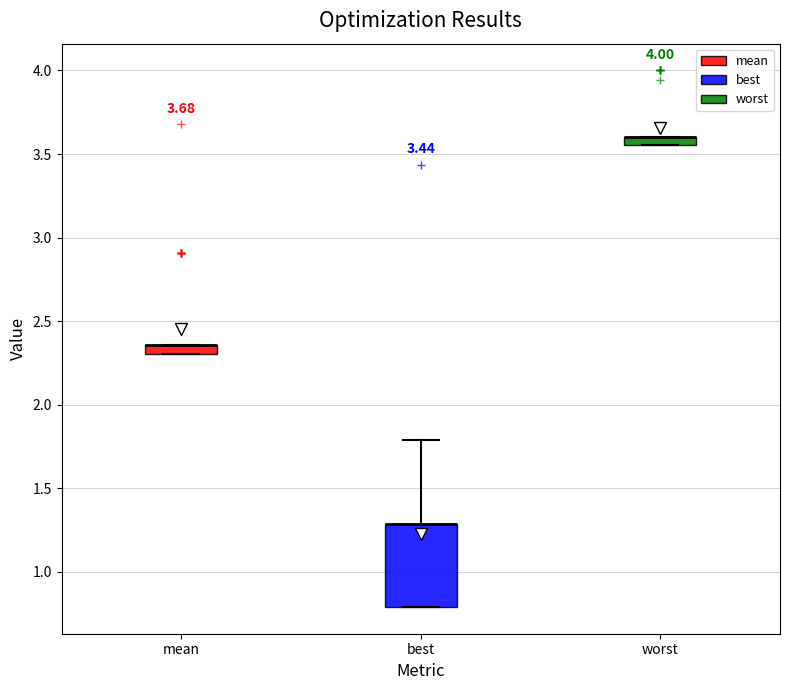

Comparing the boxes themselves (not the whiskers), which one is the tallest?

best